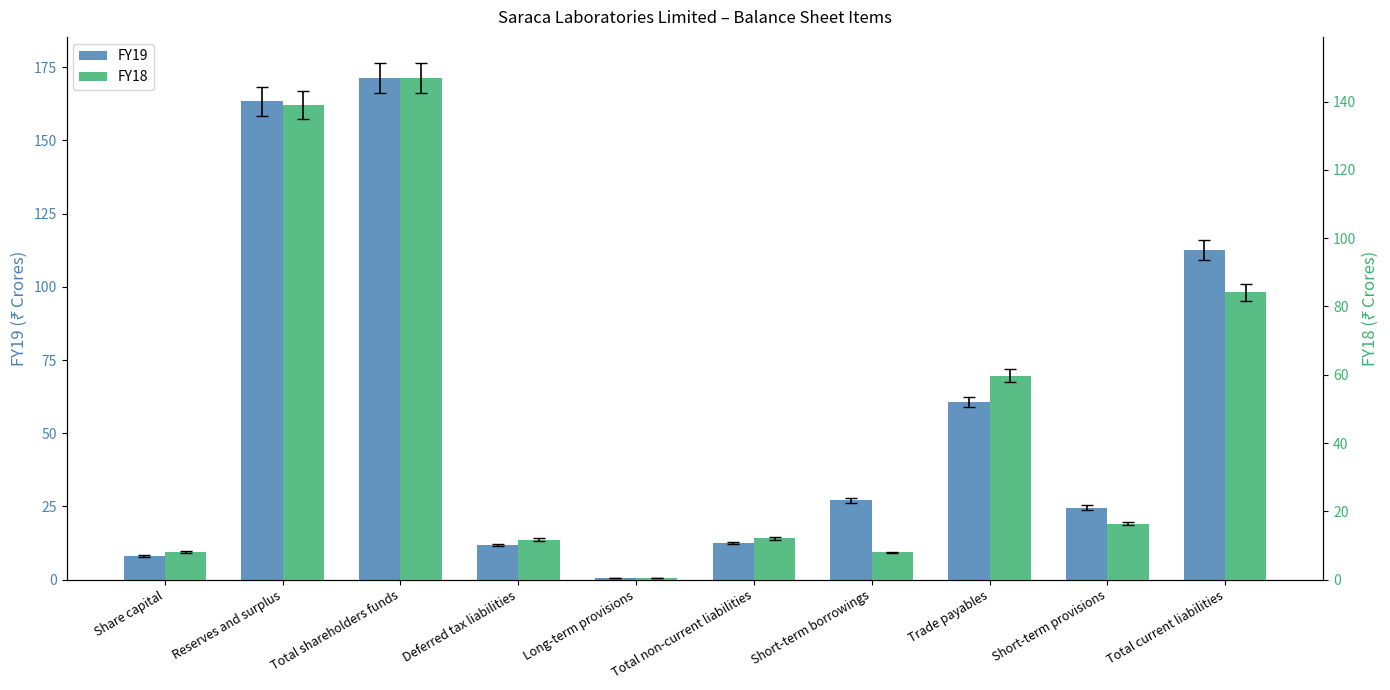

Rank the series by their average value, from highest to lowest.

FY19, FY18